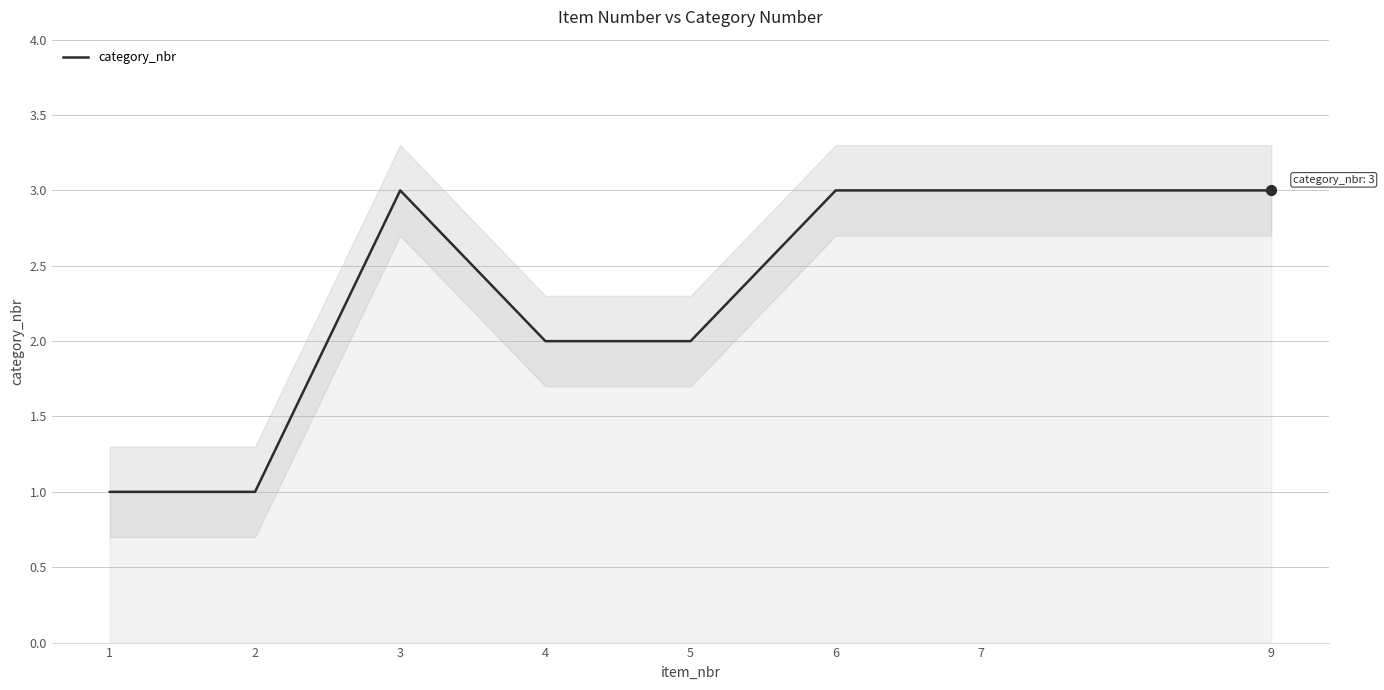

What is the change in value from 5 to 9?

+1